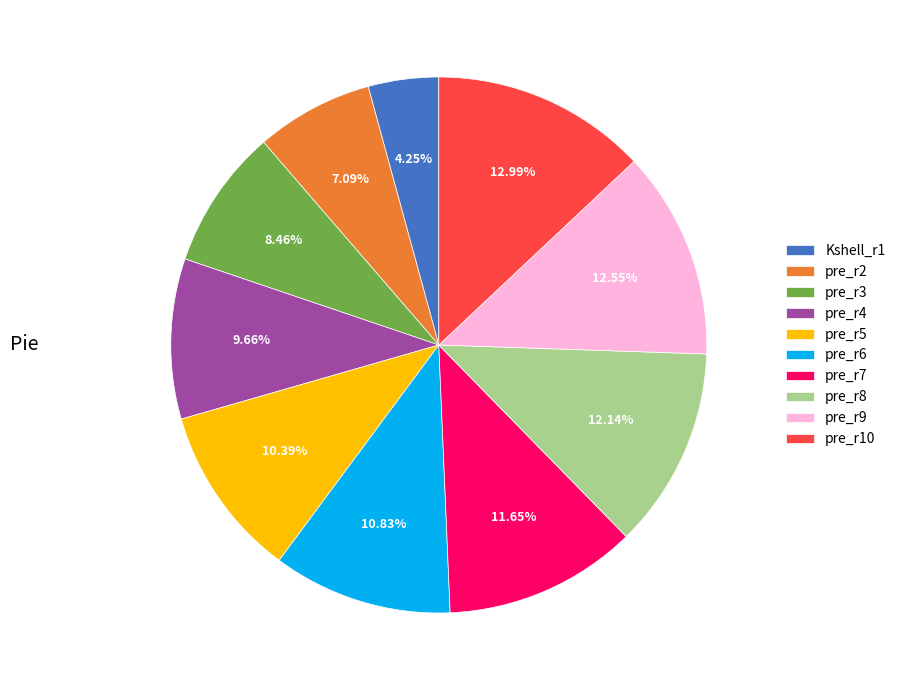

Between pre_r2 and pre_r4, which is larger?

pre_r4